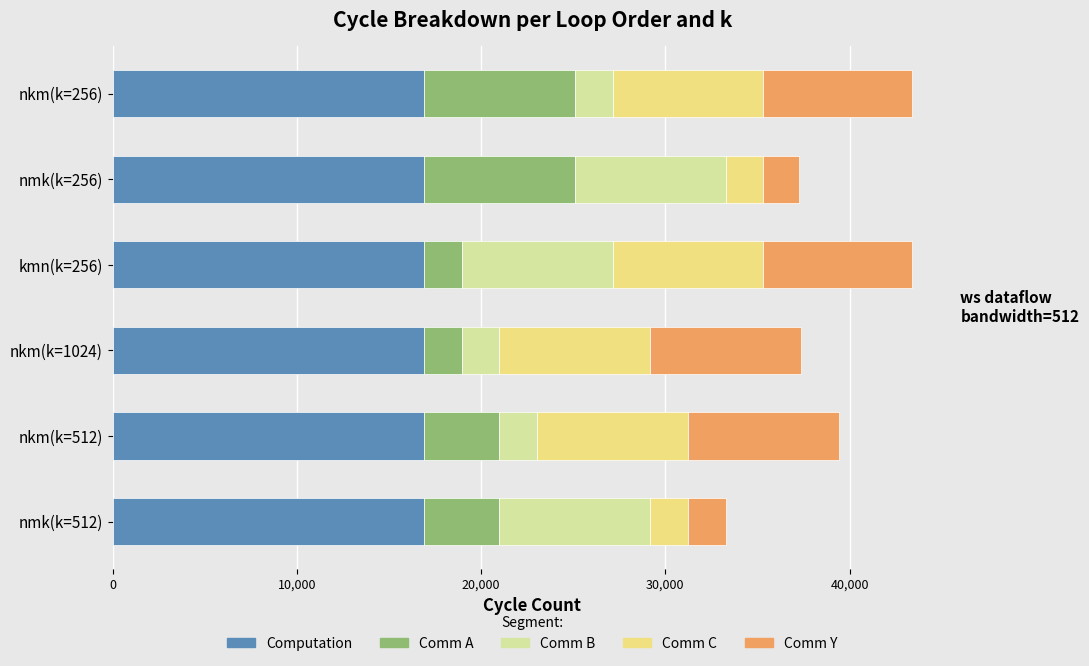

The value of Computation at nkm(k=512) is 16896. True or false?

True